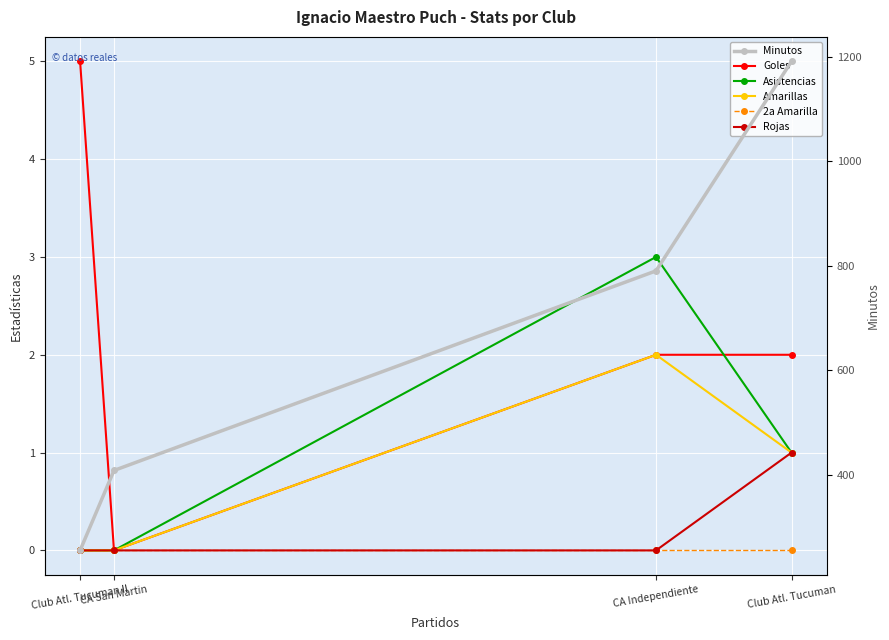

What is the sum of all Minutos values?

2644